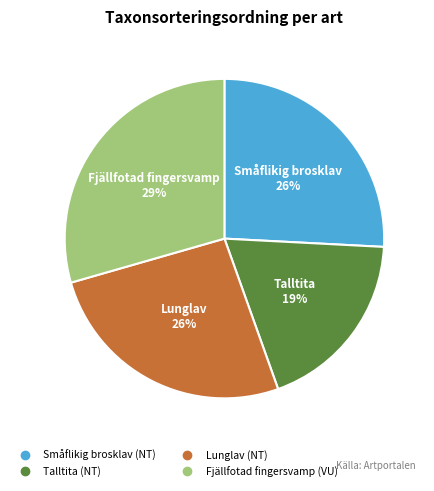

Count the number of slices in the pie.

4